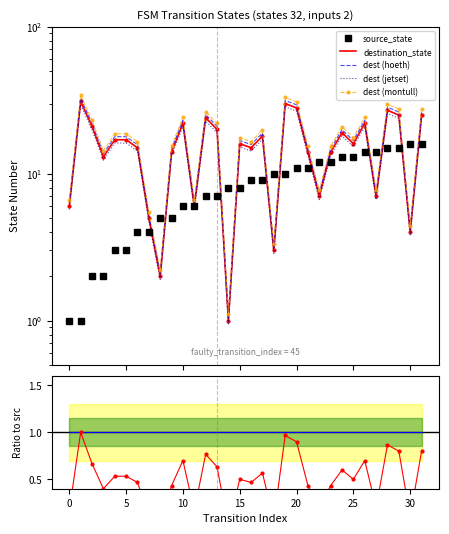

True or false: dest (montull) has more than 2 points higher than both neighbors.

True